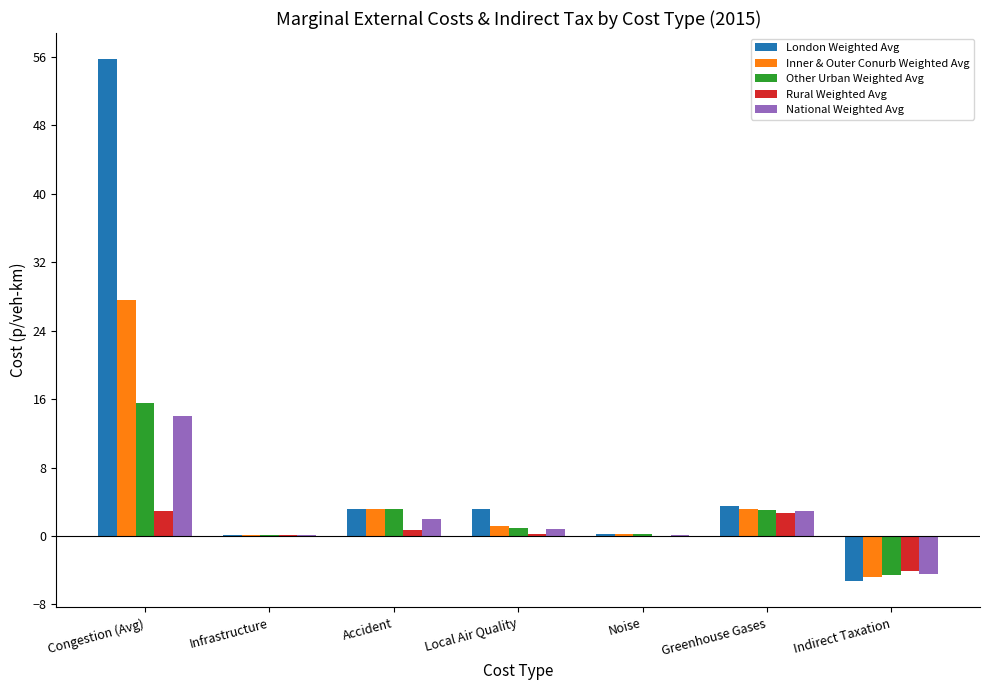

Which series changed the most between Congestion (Avg) and Infrastructure?

London Weighted Avg